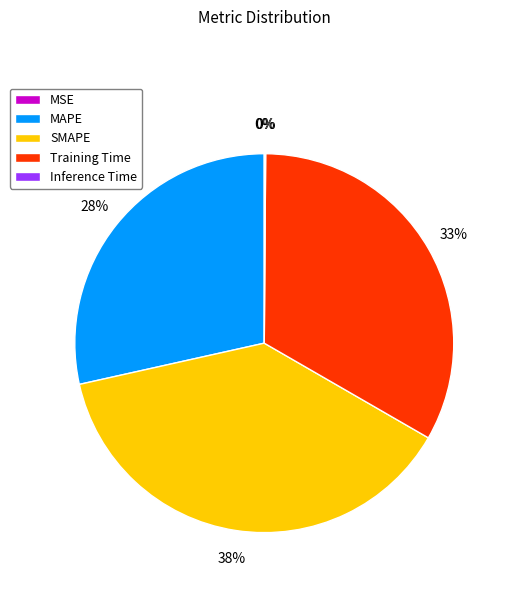

Does any single category account for the majority?

No